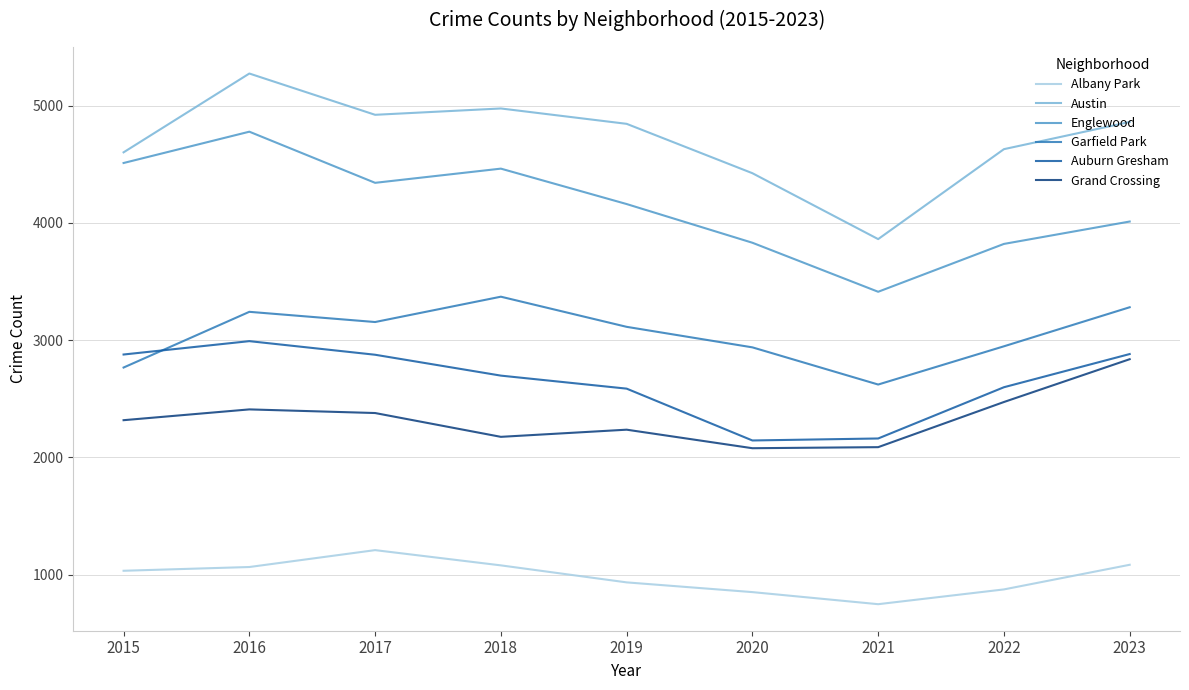

At which category does Garfield Park reach its first local peak?

2016